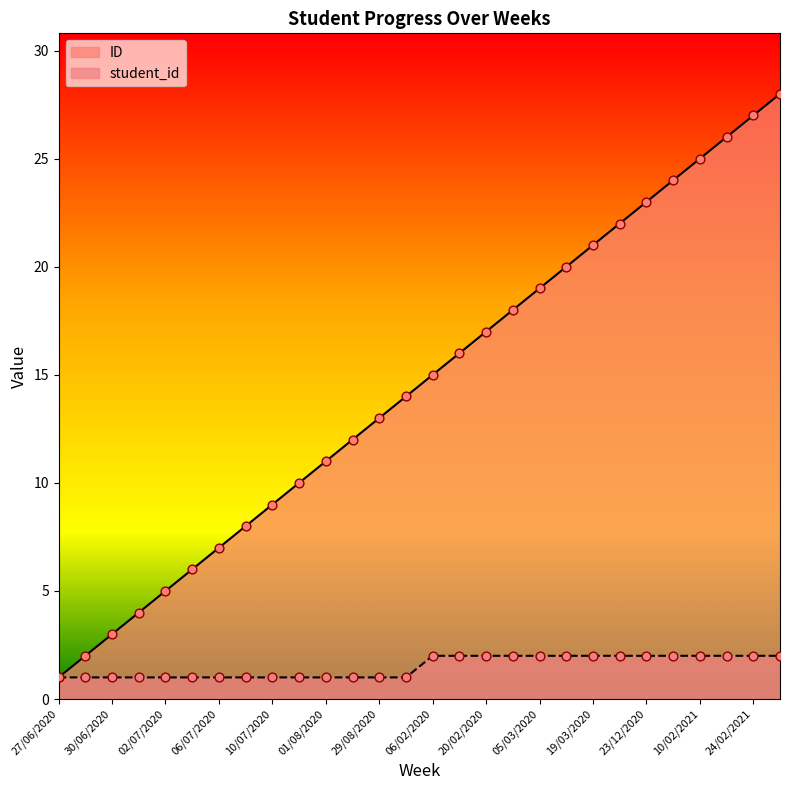

At which category is the sum across all series the highest?

03/03/2021